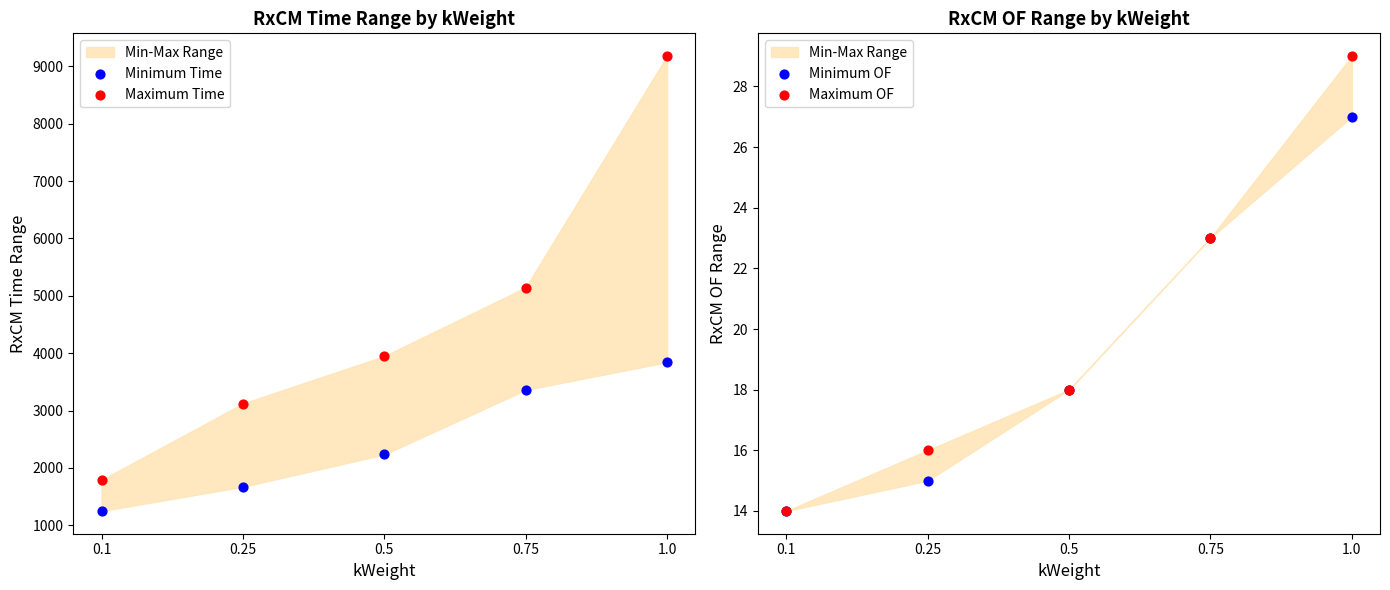

At how many categories does at least one series exceed 5965?

1